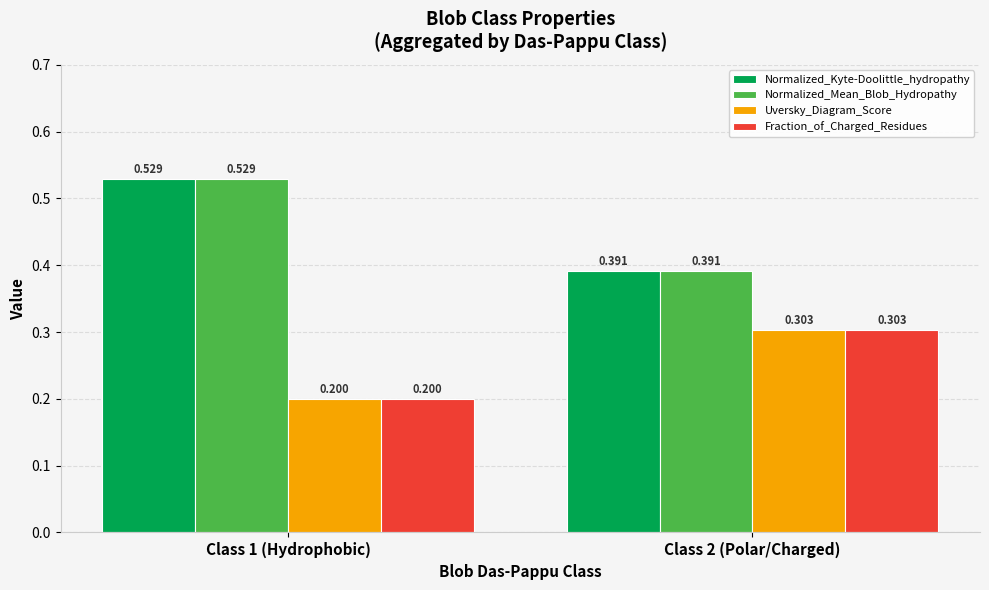

Is the value of Uversky_Diagram_Score at Class 1 (Hydrophobic) greater than the value of Fraction_of_Charged_Residues at Class 2 (Polar/Charged)?

No